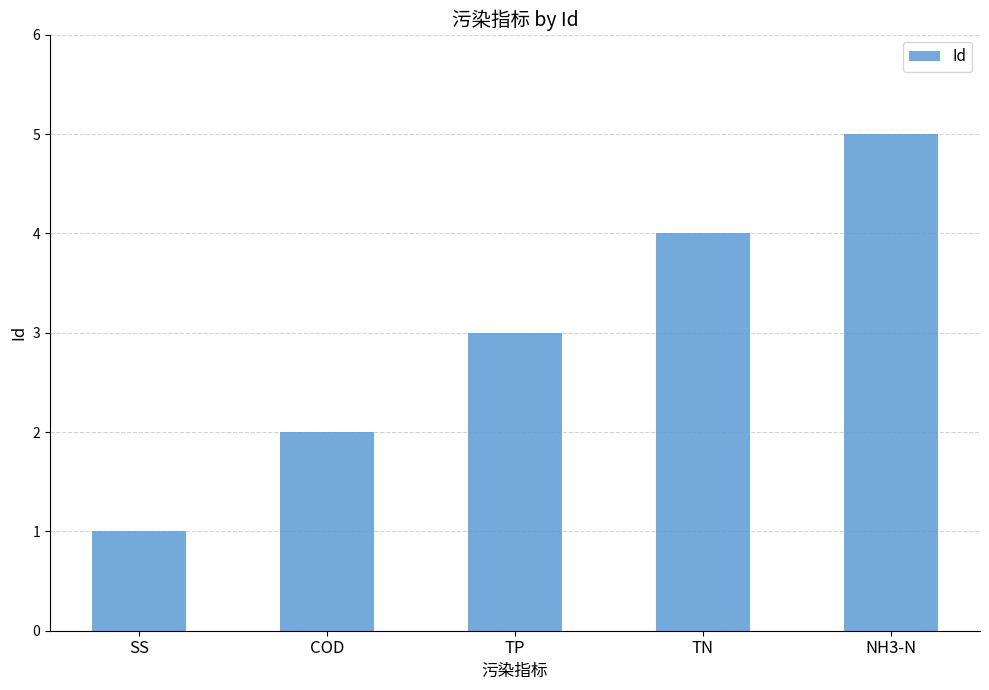

Is it true that the value at COD is 2?

True